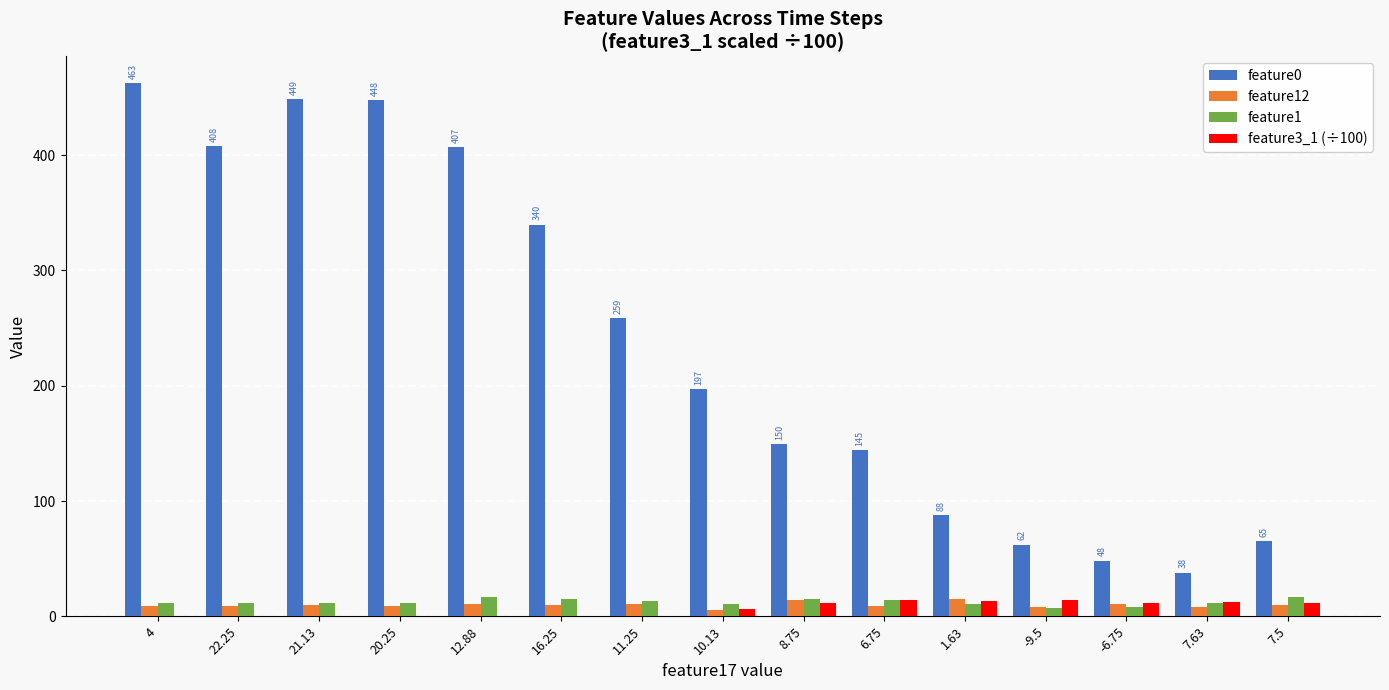

What is the approximate value of feature12 at 16.25?

10.1